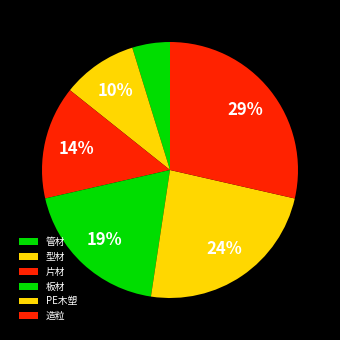

How many segments does this pie chart have?

6